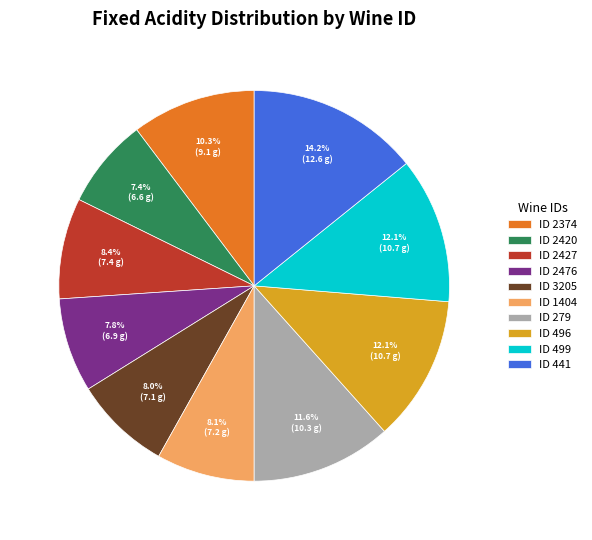

Does ID 441 represent more than half of the total?

No